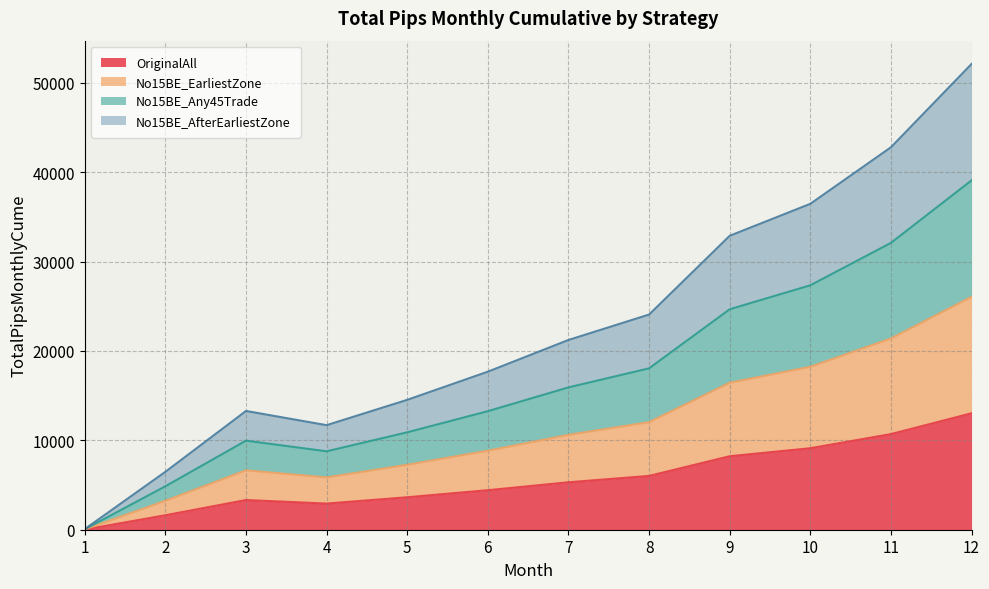

How many series are shown in this chart?

4